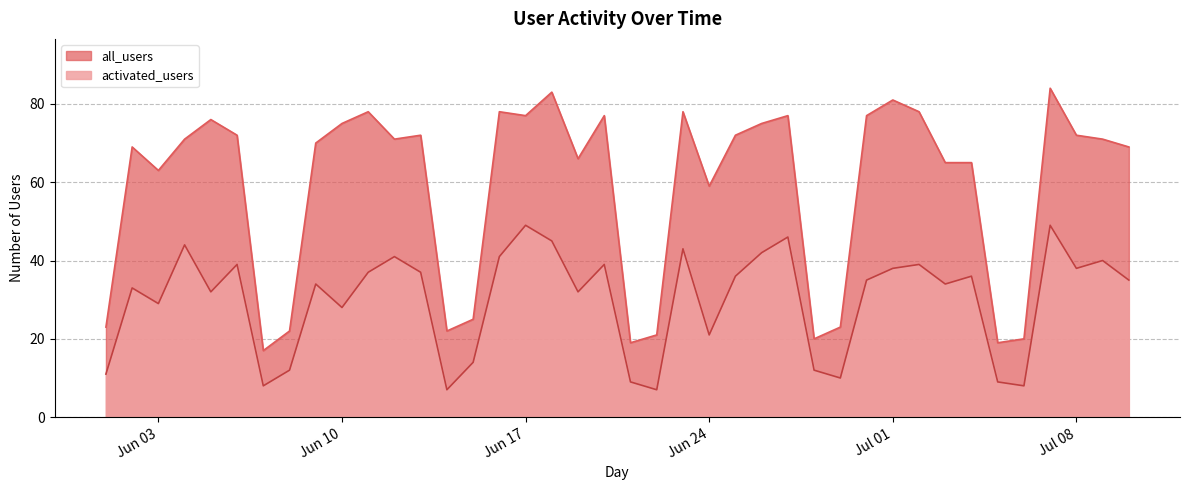

What is the difference between the maximum and minimum values in the all_users series?

67